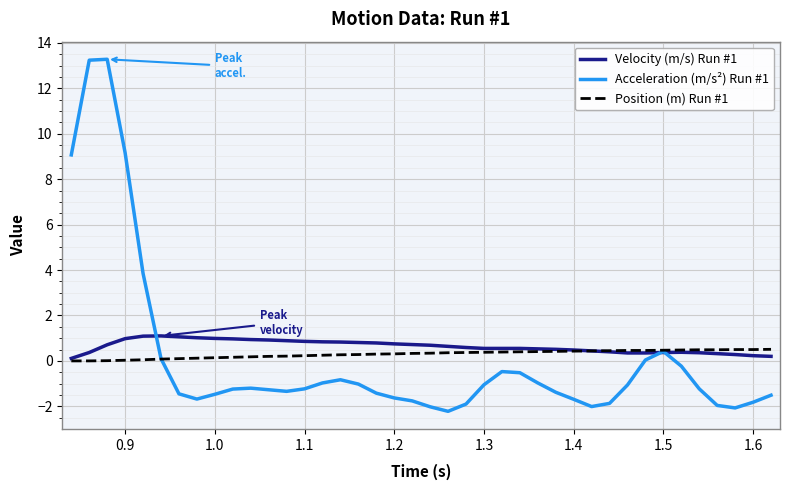

Which series has the largest range (max minus min)?

Acceleration (m/s²) Run #1